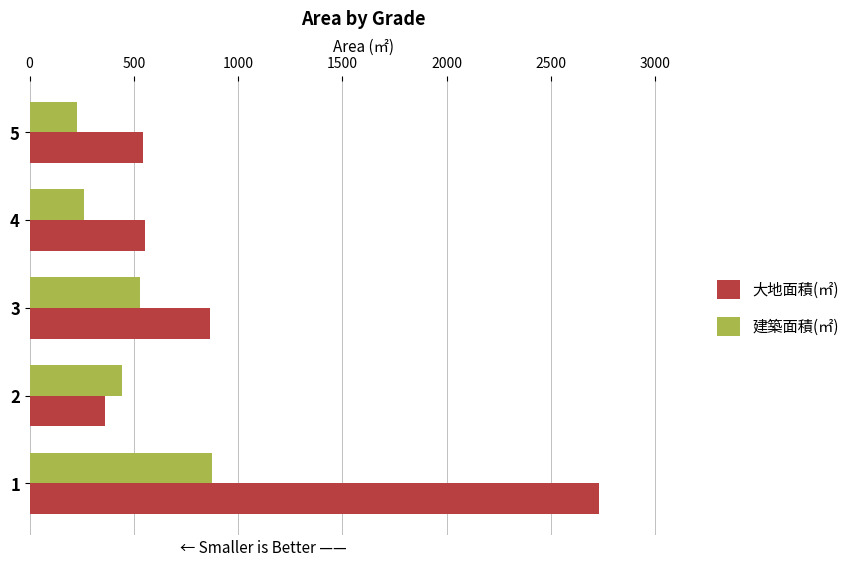

Which series has the largest total across all categories?

大地面積(㎡)